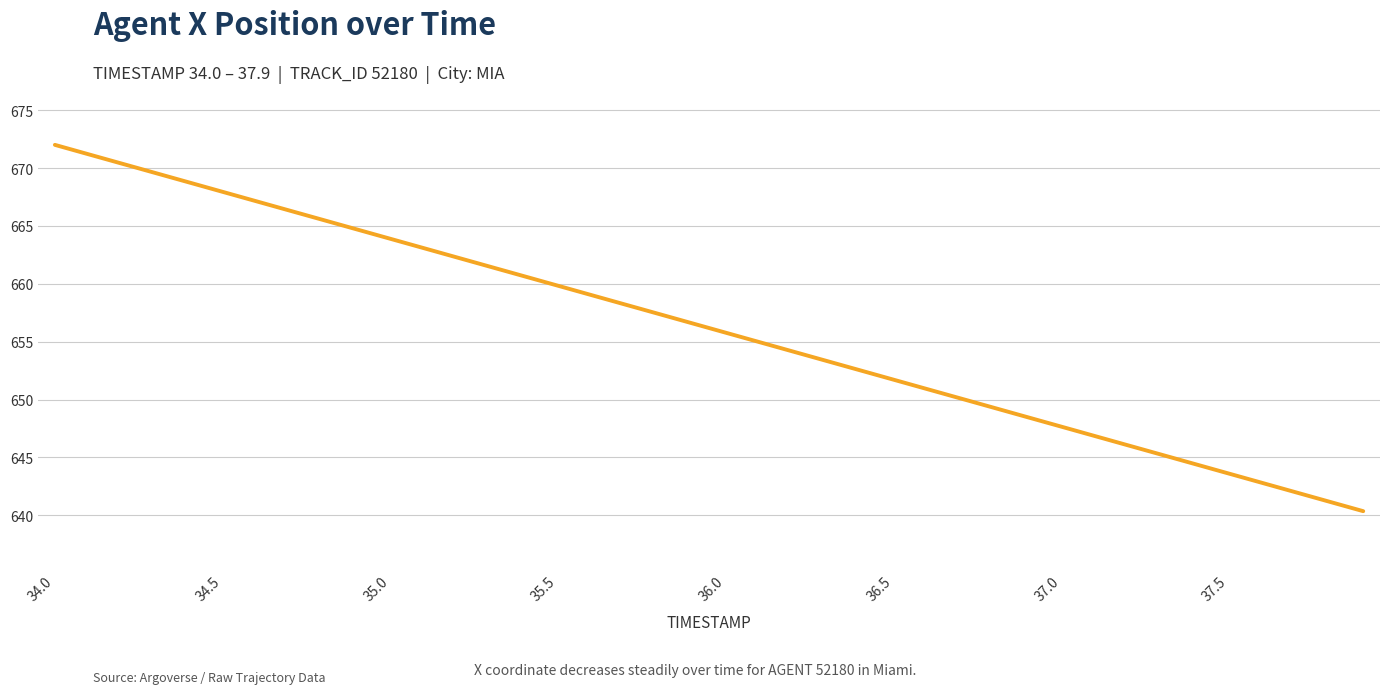

What is the greatest value displayed?

672.0